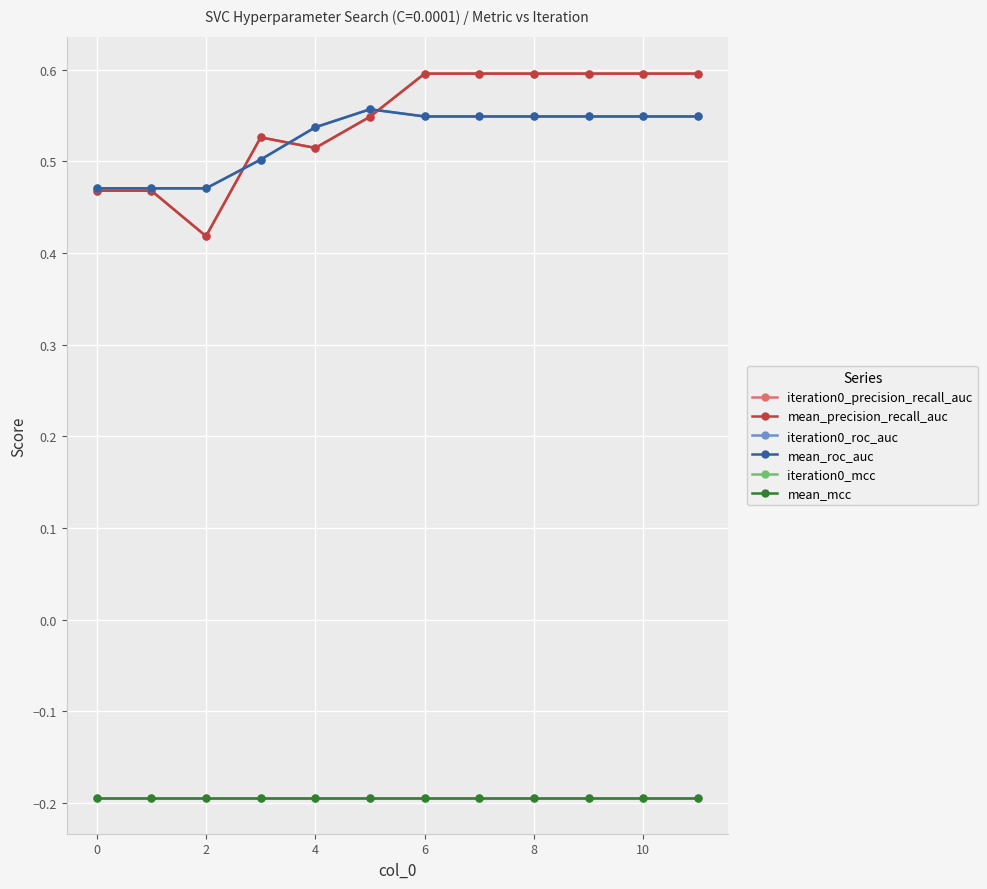

At which label is mean_precision_recall_auc closest to 0?

2